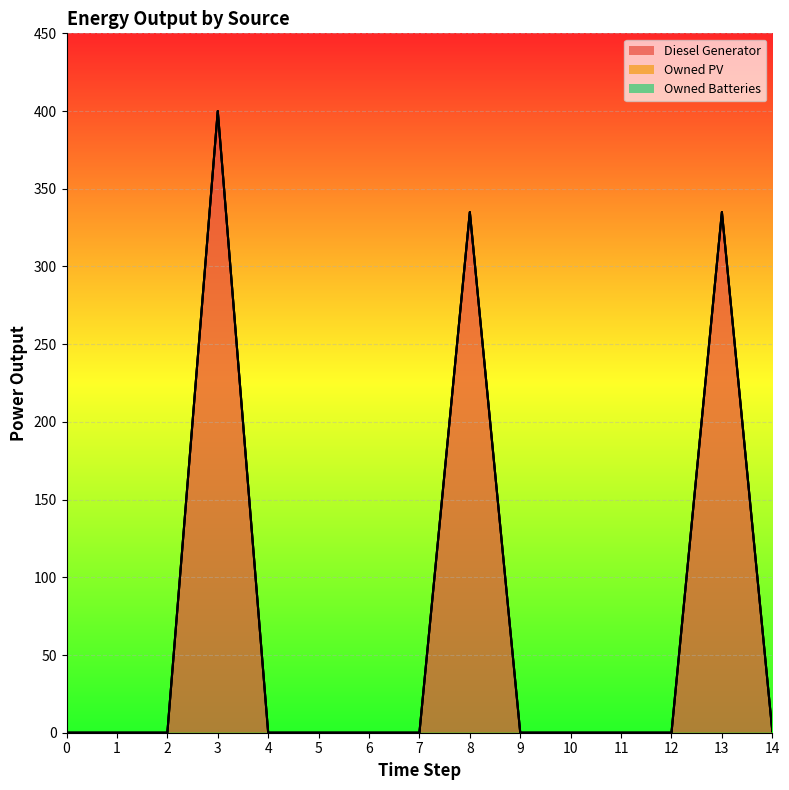

True or false: Owned Batteries (line) has a value of 0 at 9.

True